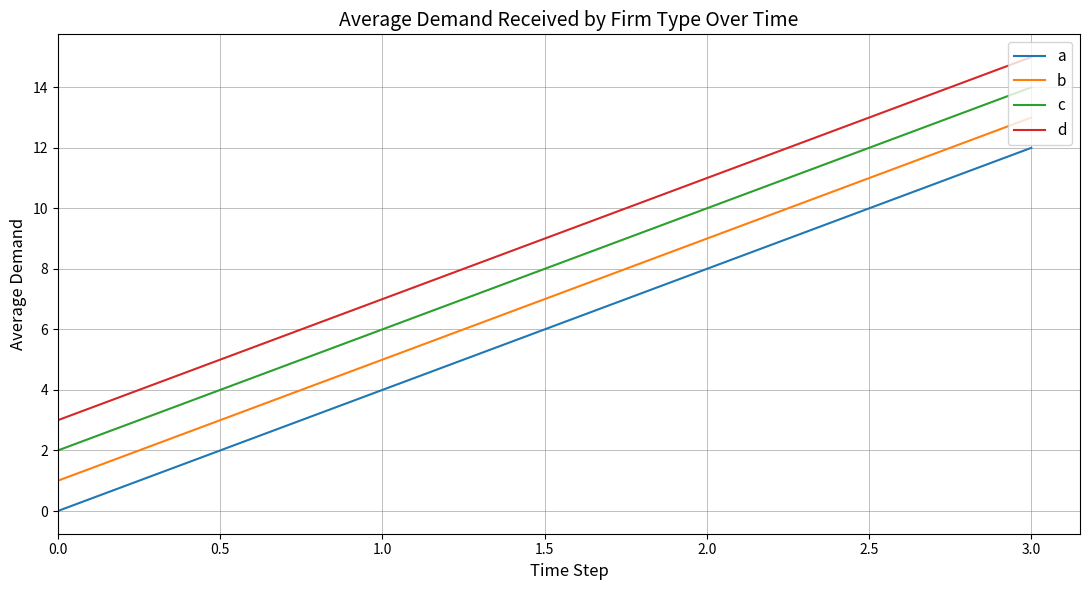

What is the lowest value of the d series?

3